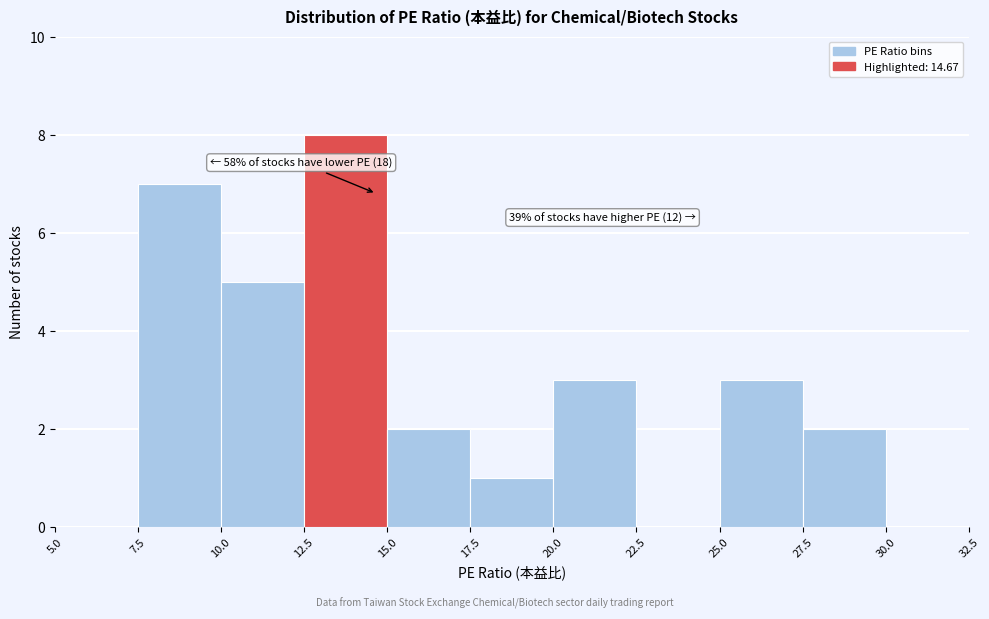

Over which range of the x-axis is the bar tallest?

12.5 to 15.0